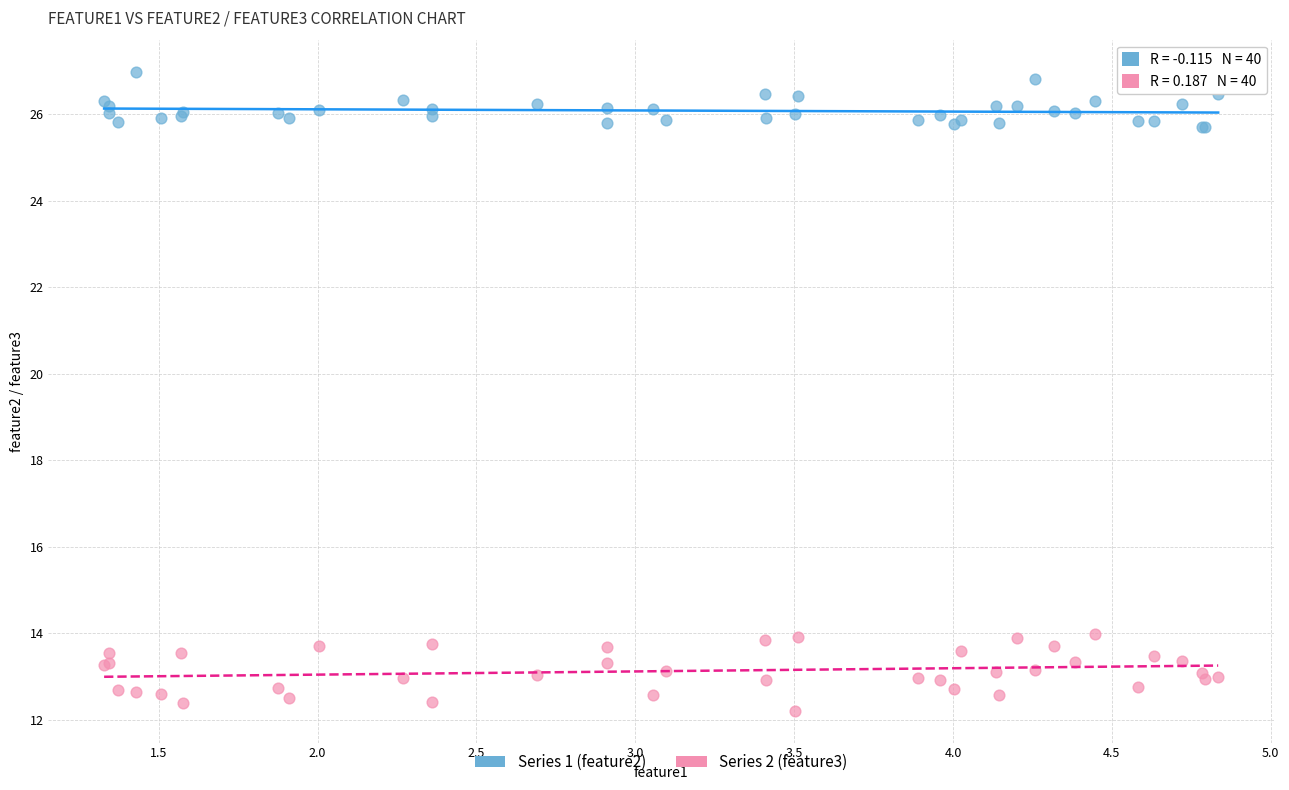

Which series has the largest Y range (max minus min)?

Series 2 (feature3)